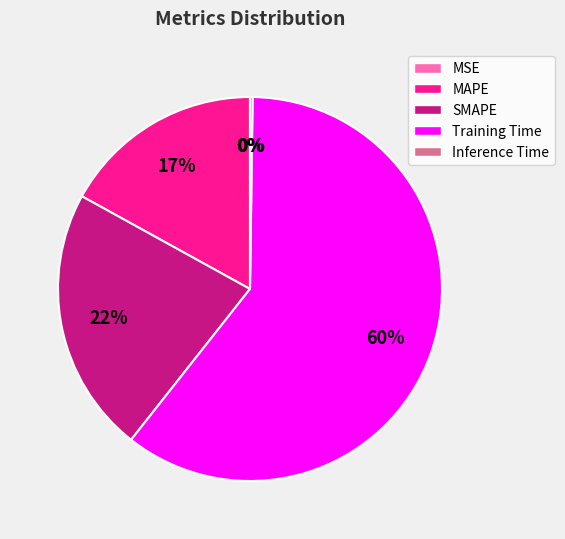

Is it true that Training Time is 60% of the pie?

True